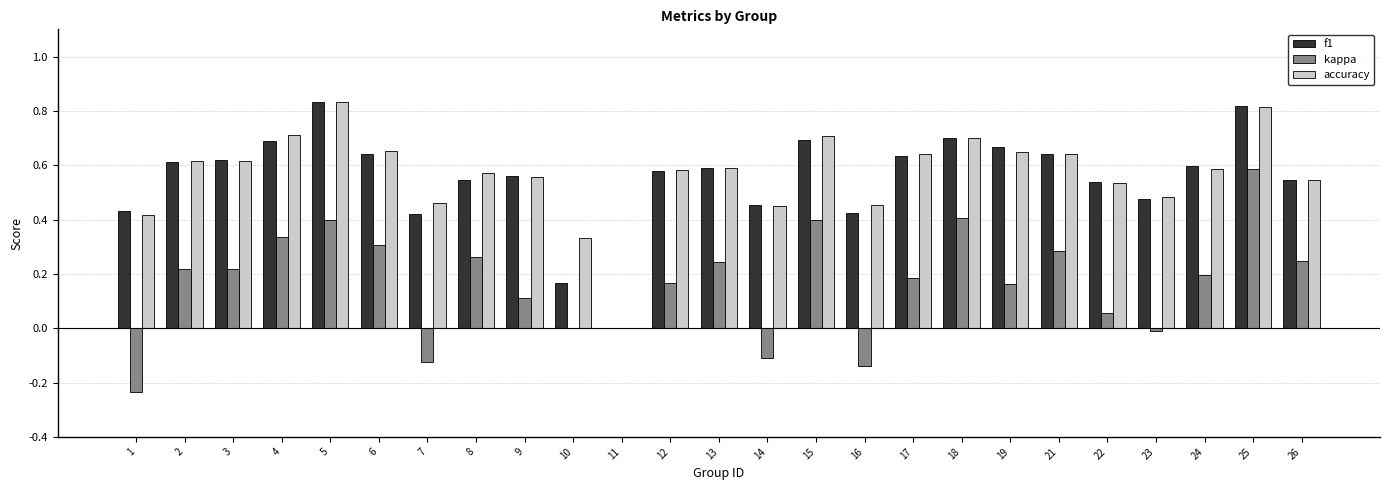

Between 1 and 22, which series saw the biggest shift?

kappa